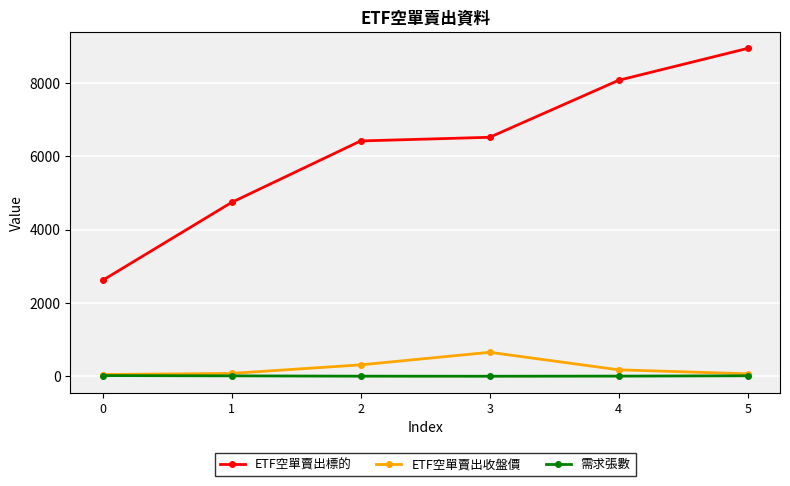

What is the difference between the maximum and second lowest values in the ETF空單賣出收盤價 series?

586.0